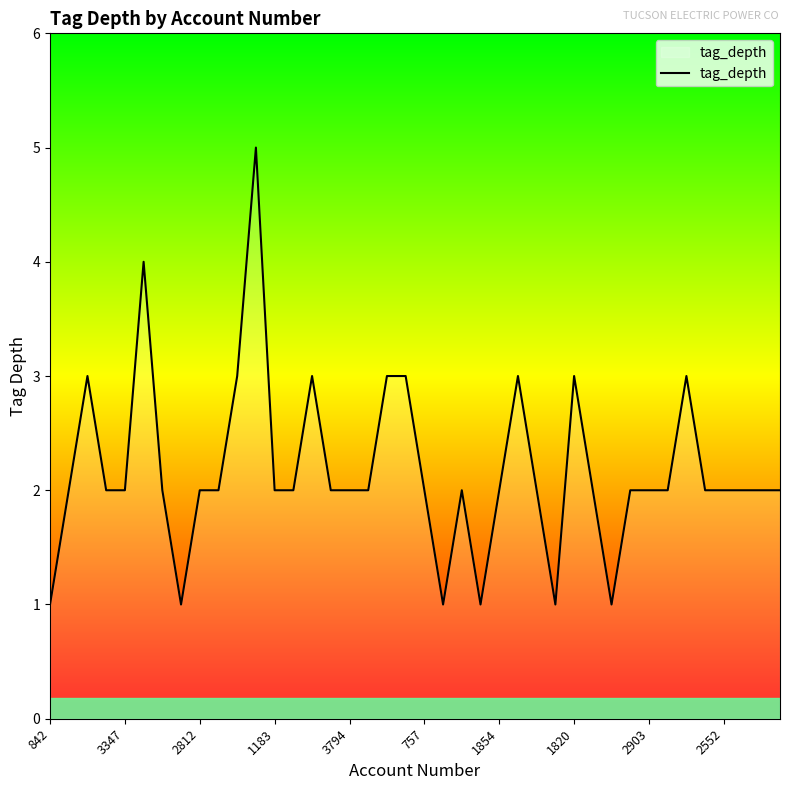

What is the maximum value shown in the chart?

5